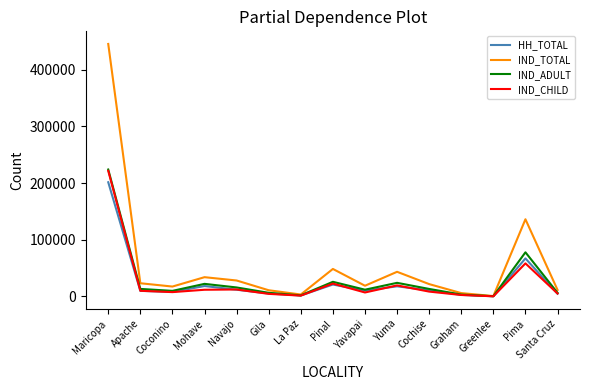

Which series has the largest total across all categories?

IND_TOTAL